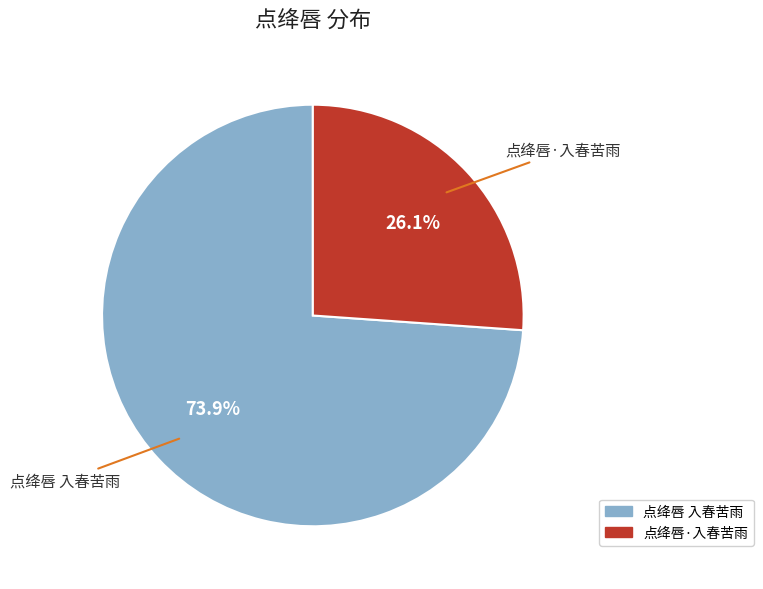

How much of the chart is everything except 点绛唇 入春苦雨?

26.1%